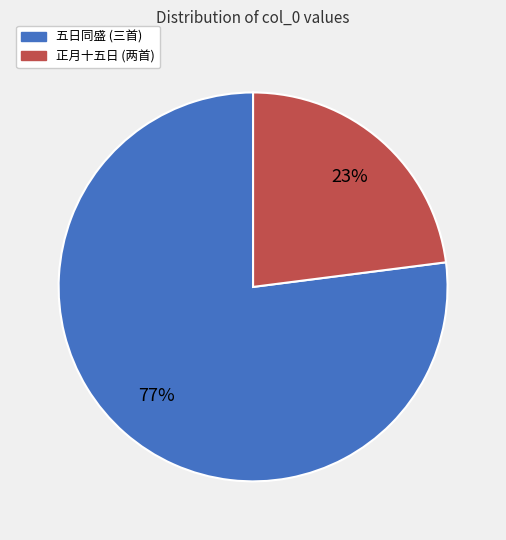

Is there any slice that represents more than half of the pie?

Yes